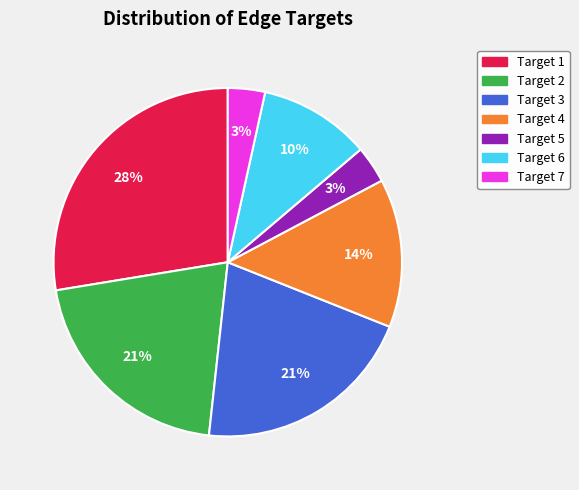

To the nearest percent, what is the average slice percentage?

14%